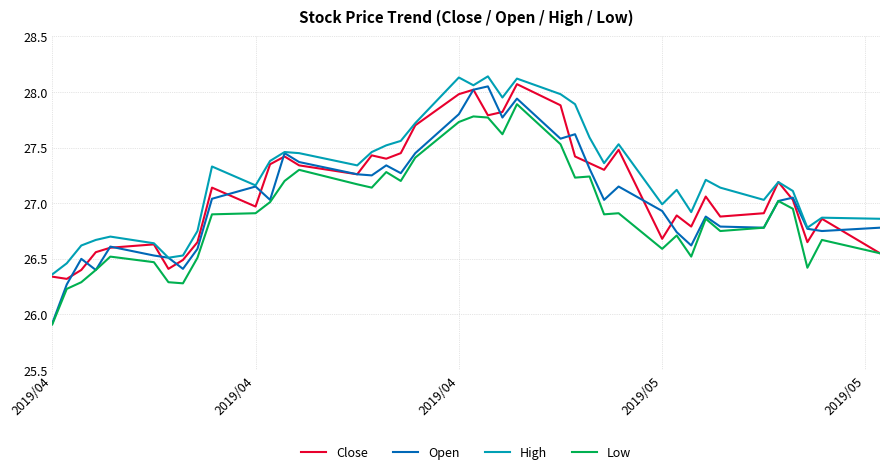

What is the minimum value shown in the chart?

25.9